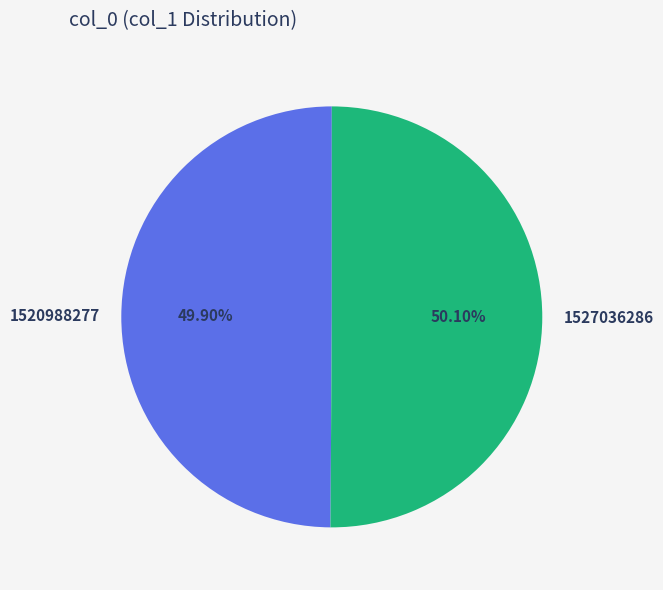

Count the number of slices in the pie.

2